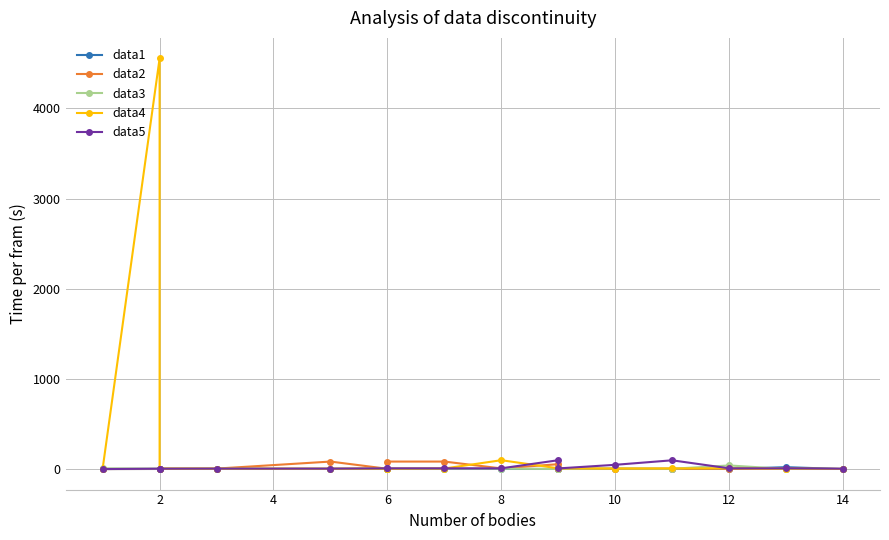

How many values in the data2 series are below 5?

4